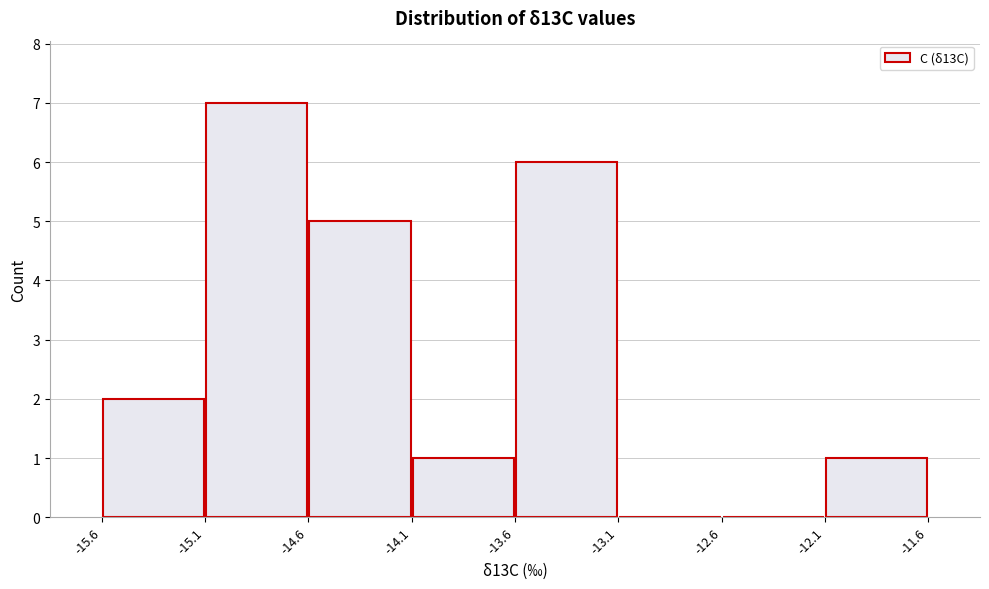

Over which range of the x-axis is the bar tallest?

-15.1 to -14.6